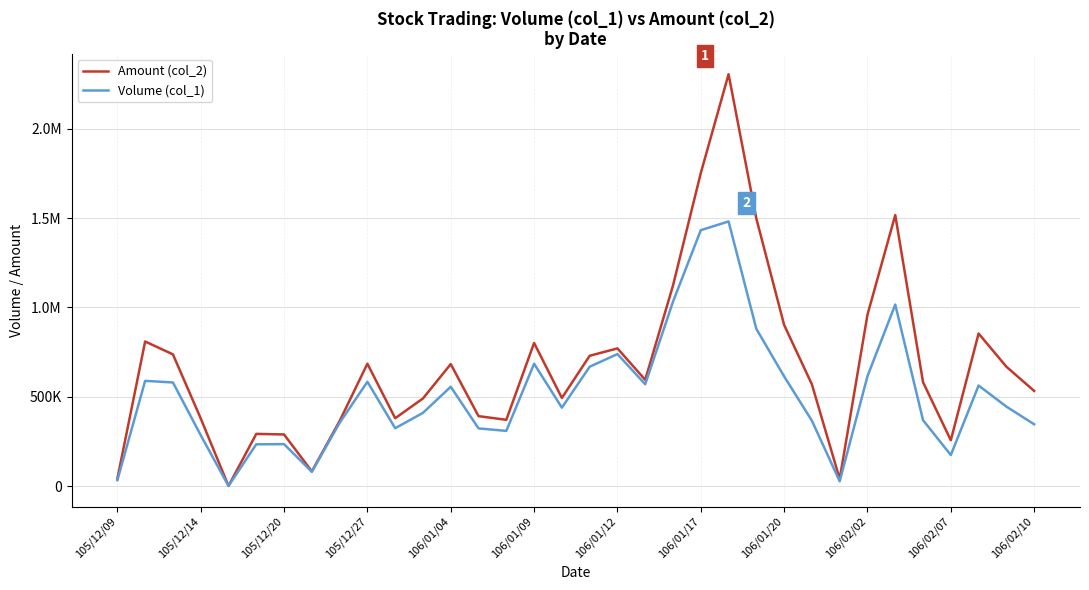

True or false: Amount (col_2) has more than 2 interior local peaks.

True